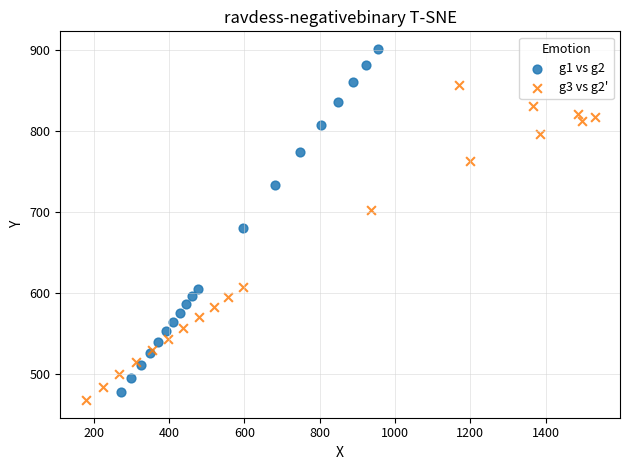

Which series reaches the minimum Y coordinate?

g3 vs g2'